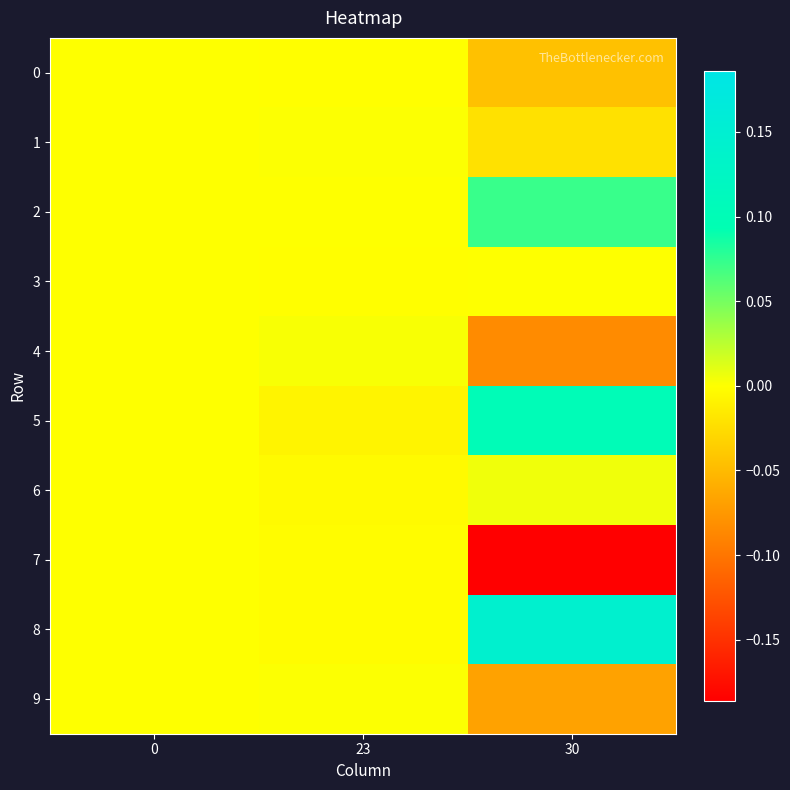

At how many categories does at least one series exceed 0?

2